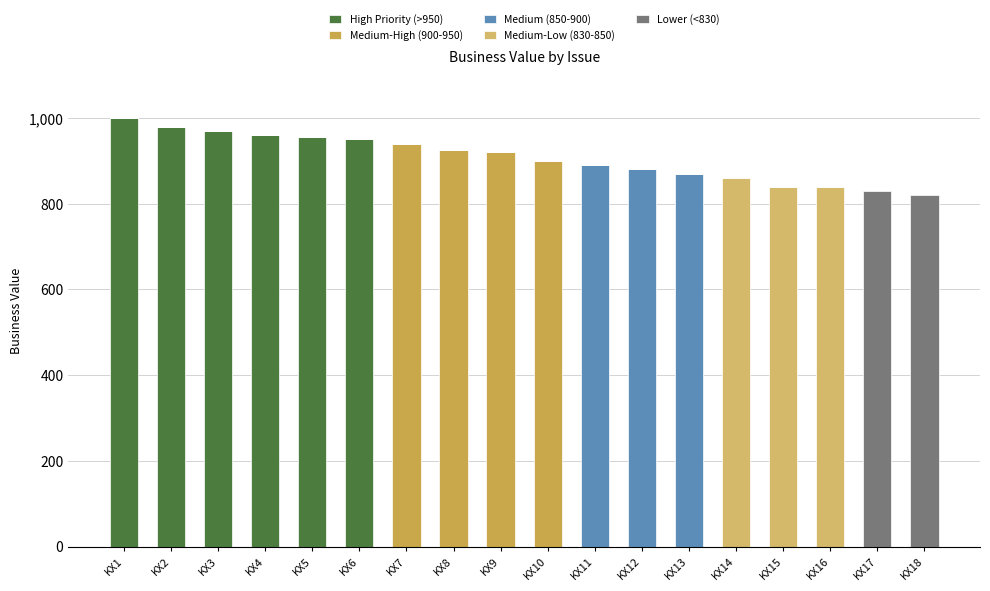

How many series are shown in this chart?

5